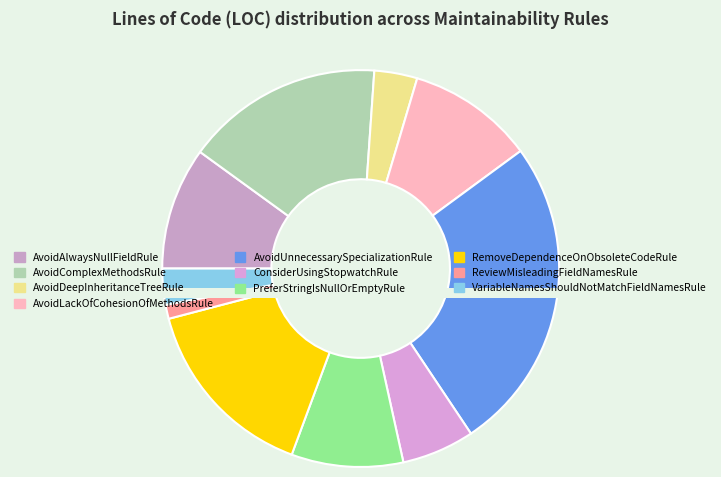

Do RemoveDependenceOnObsoleteCodeRule and PreferStringIsNullOrEmptyRule together represent more than half of the pie?

No